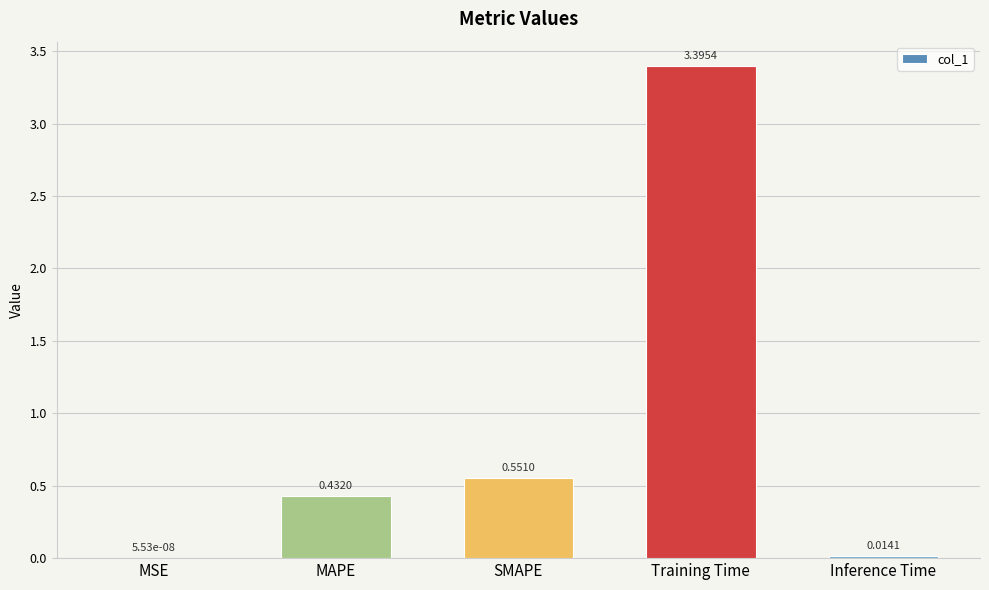

What is the sum of the values at Inference Time and Training Time?

3.4